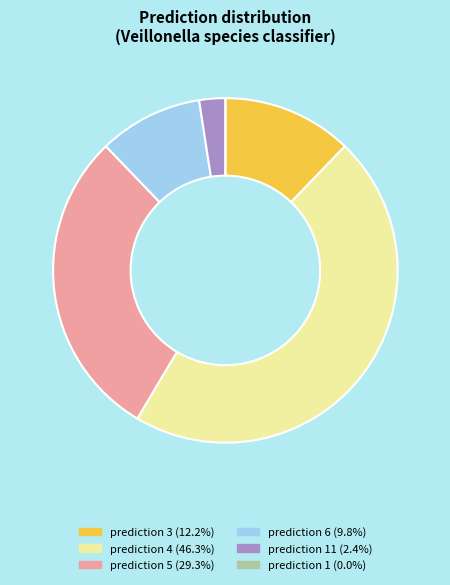

Does any single category account for the majority?

No